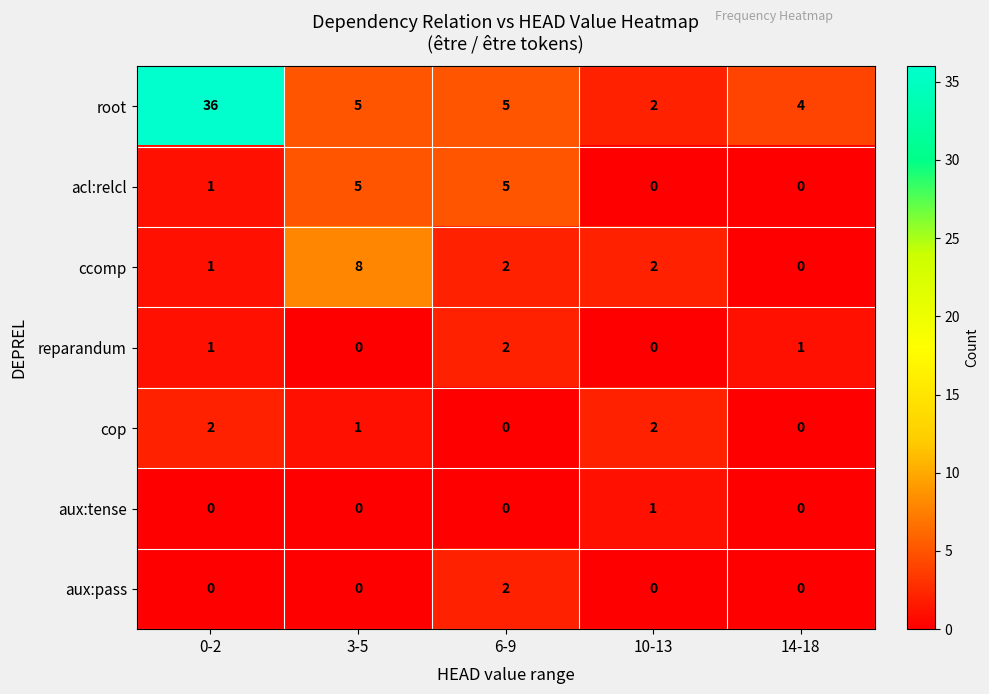

What is the highest value of the acl:relcl series?

5